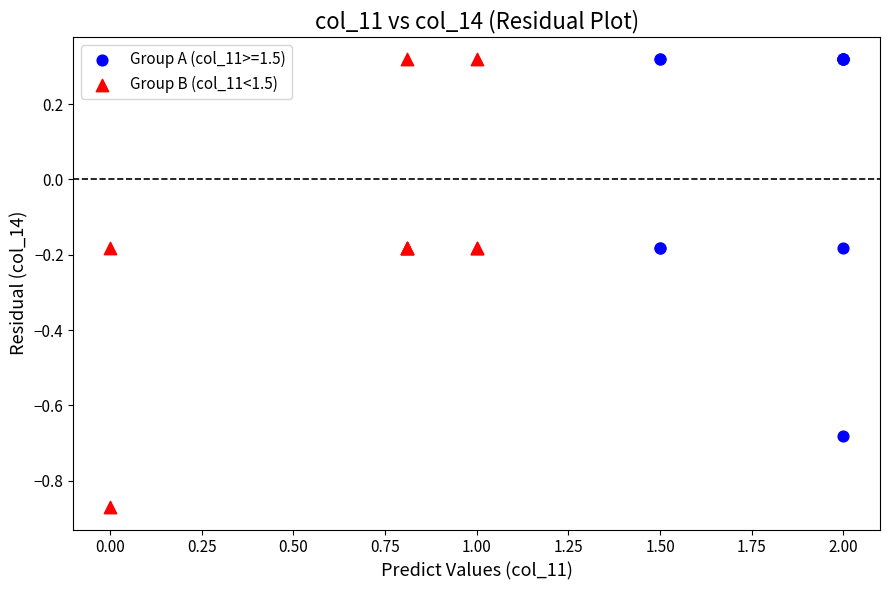

Which series has the widest spread of Y values?

Group B (col_11<1.5)